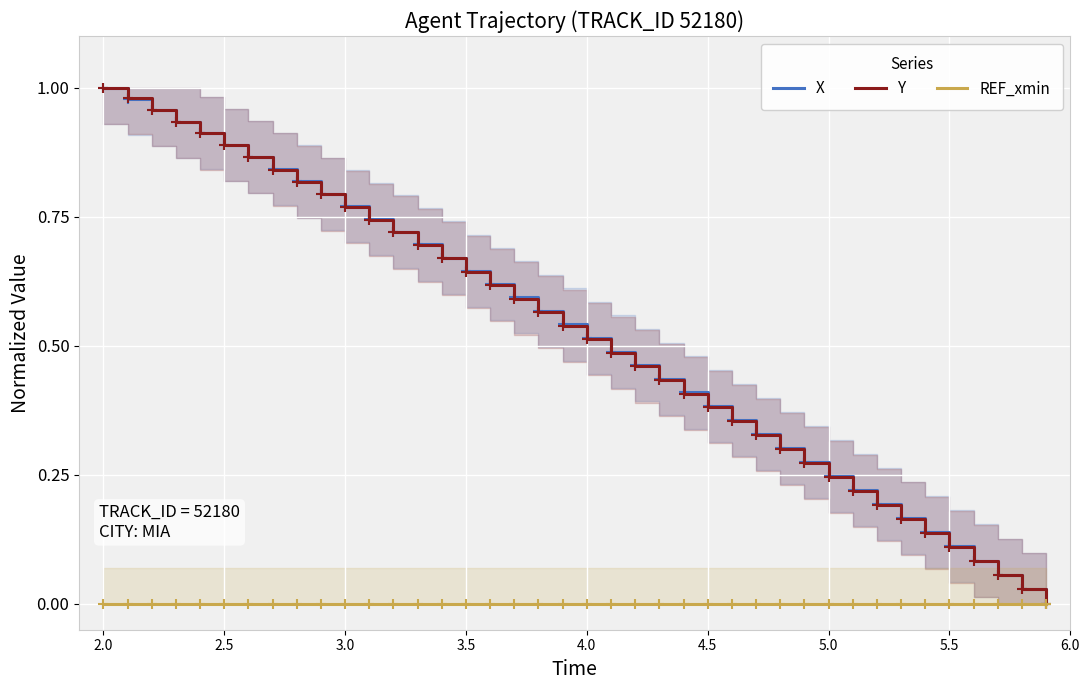

Which series has the largest total across all categories?

X